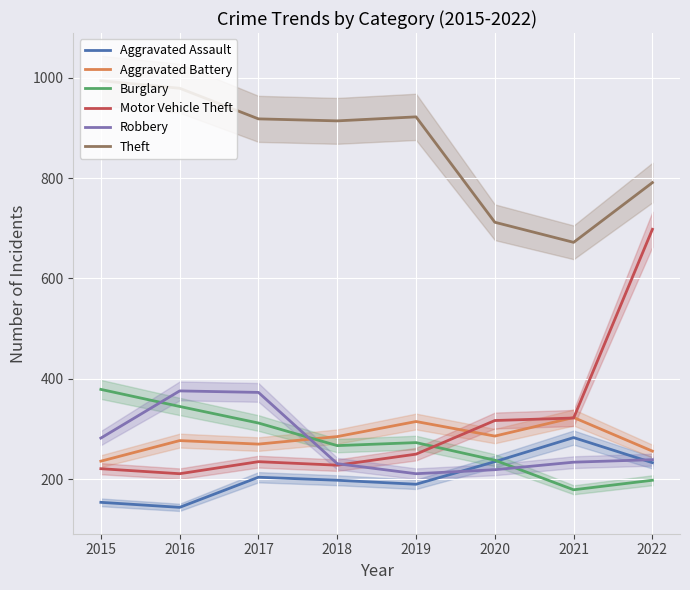

Where is Motor Vehicle Theft nearest to the value 454?

2021